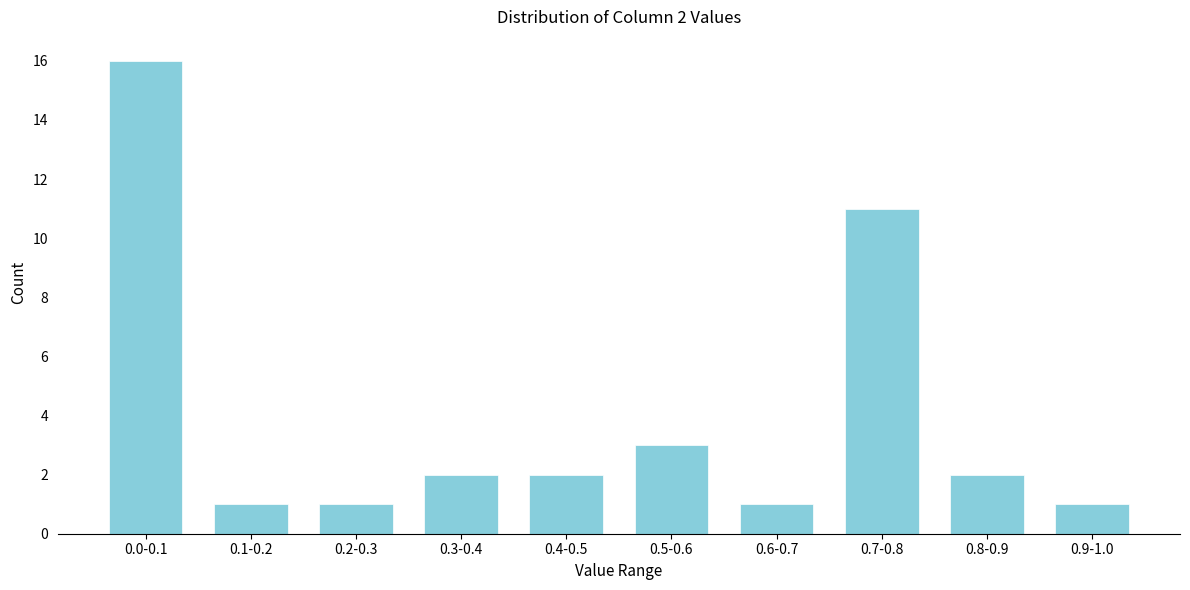

Reading left to right, transcribe all the data shown in this chart.

0.0-0.1=16	0.1-0.2=1	0.2-0.3=1	0.3-0.4=2	0.4-0.5=2	0.5-0.6=3	0.6-0.7=1	0.7-0.8=11	0.8-0.9=2	0.9-1.0=1